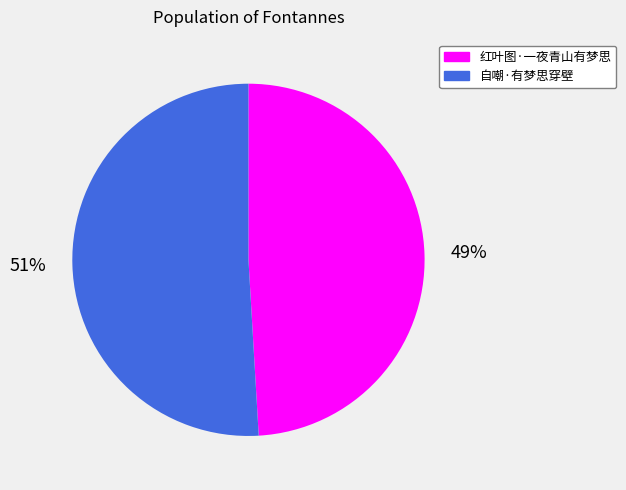

What percentage is the 自嘲·有梦思穿壁 slice, to the nearest percent?

51%